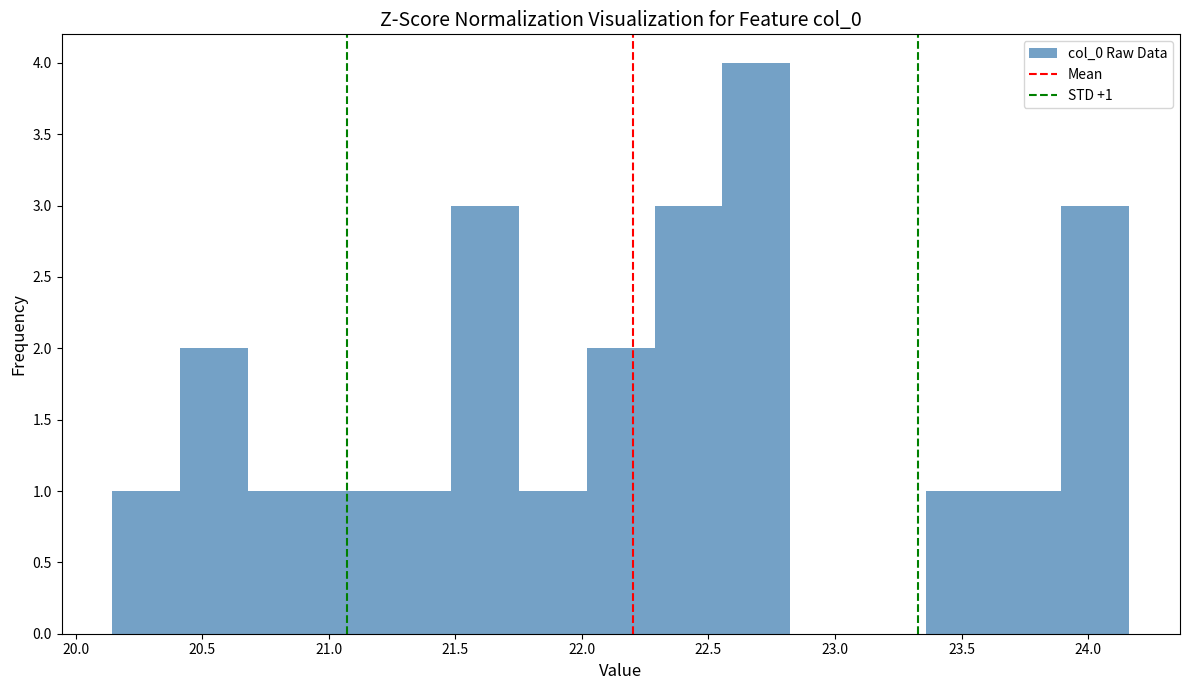

Which range on the x-axis has the tallest bar?

22.55 to 22.80